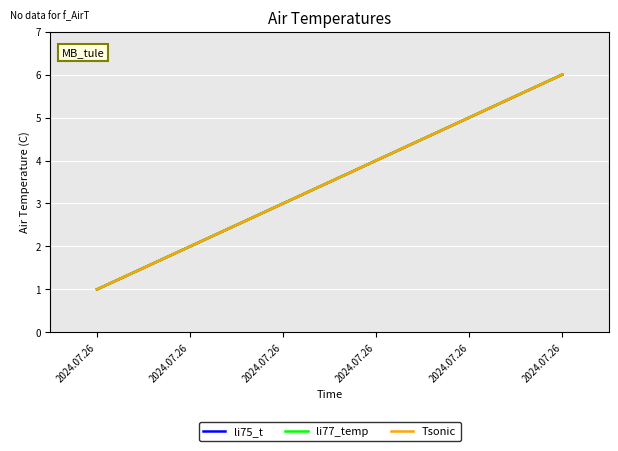

Which series has the widest spread of values?

li75_t